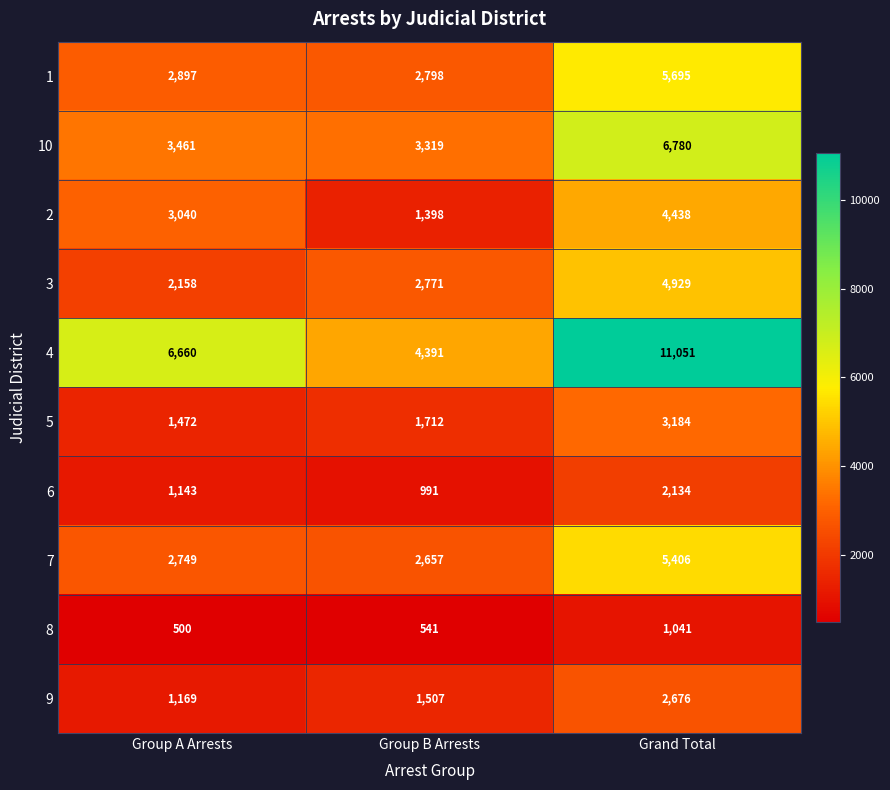

At which category does the chart reach its peak across all series?

Grand Total